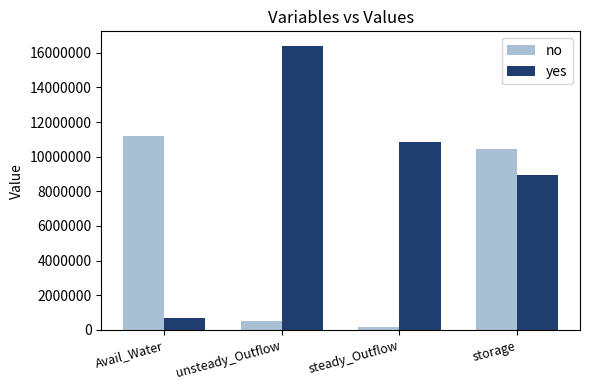

At which label does no first exceed 10465896?

Avail_Water